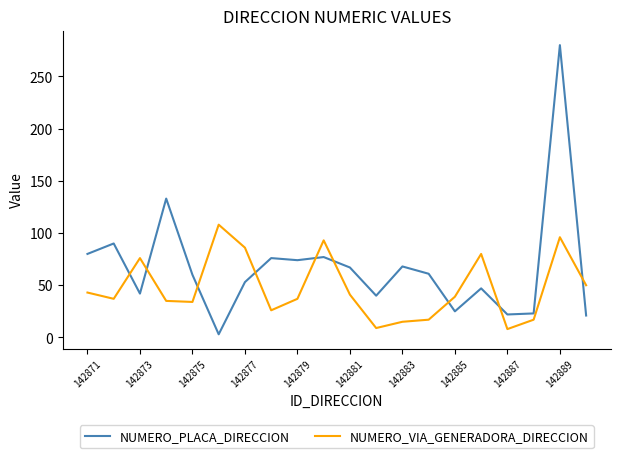

After their last crossing, which series has the higher values: NUMERO_VIA_GENERADORA_DIRECCION or NUMERO_PLACA_DIRECCION?

NUMERO_VIA_GENERADORA_DIRECCION